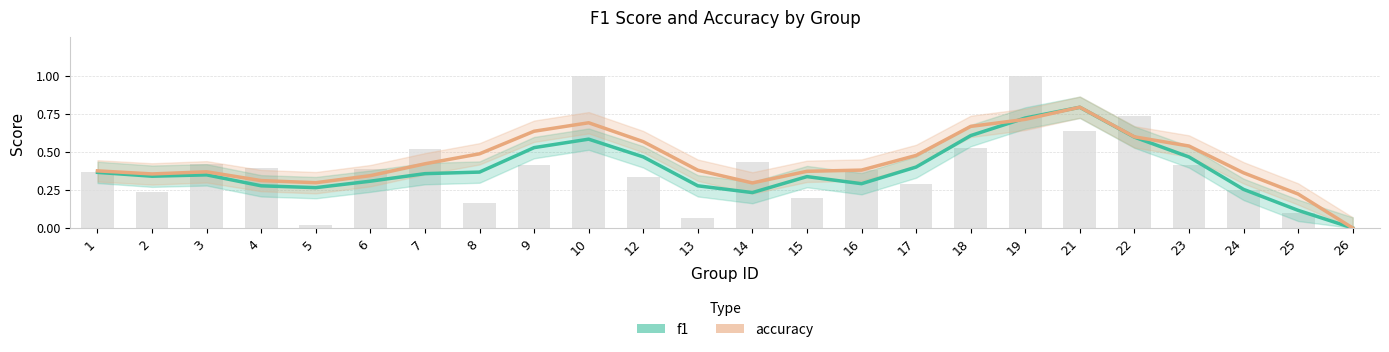

Is it true that accuracy equals 0.6 at 6?

False